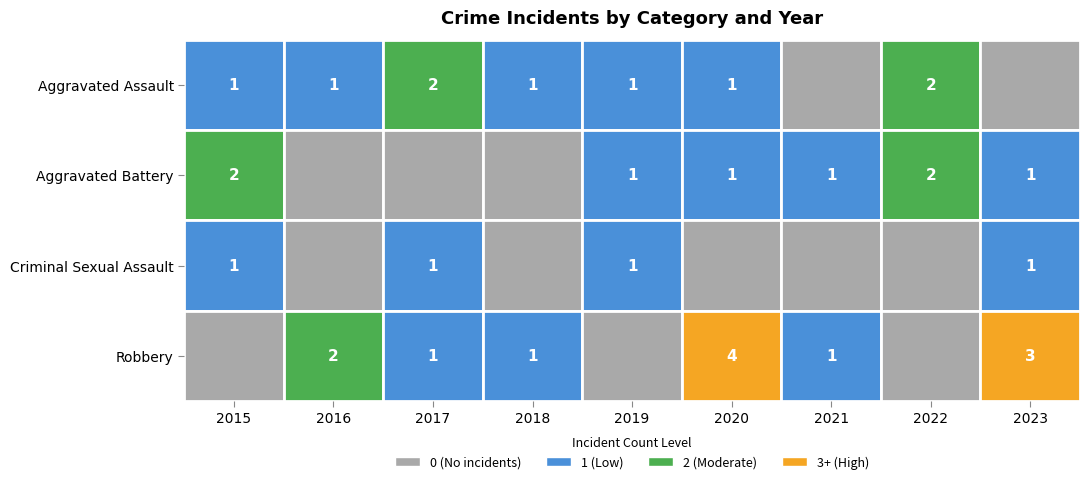

At 2023, list the series in order from largest to smallest.

Robbery, Aggravated Battery, Criminal Sexual Assault, Aggravated Assault